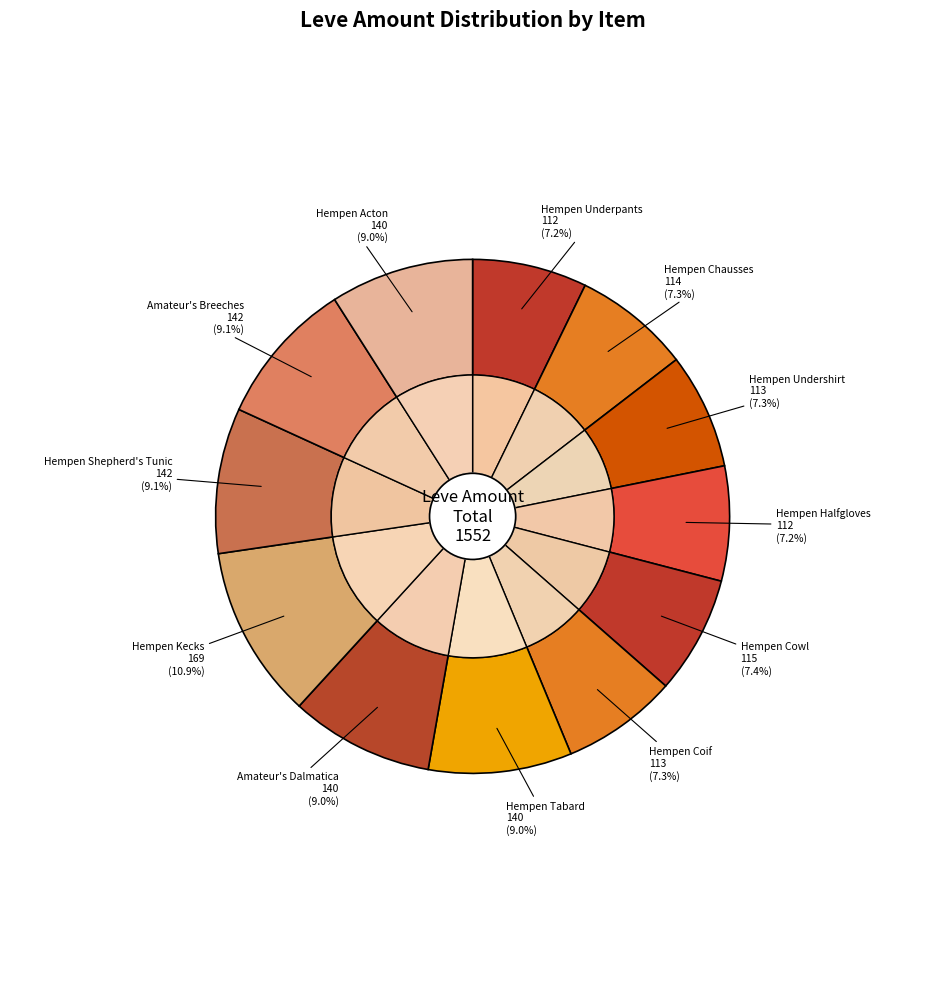

To the nearest percent, what is the difference between the largest and smallest slice percentages?

4%